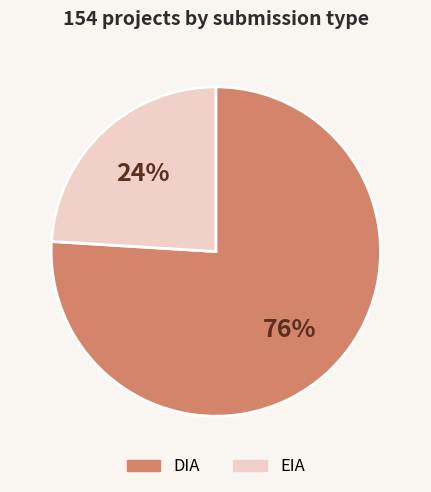

To the nearest percent, what is the difference between the EIA and DIA slice percentages?

52%